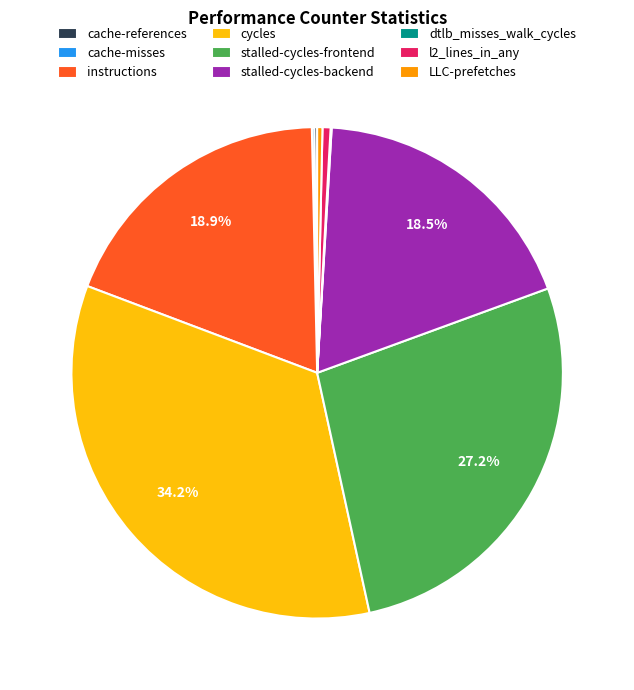

Is there any slice that represents more than half of the pie?

No